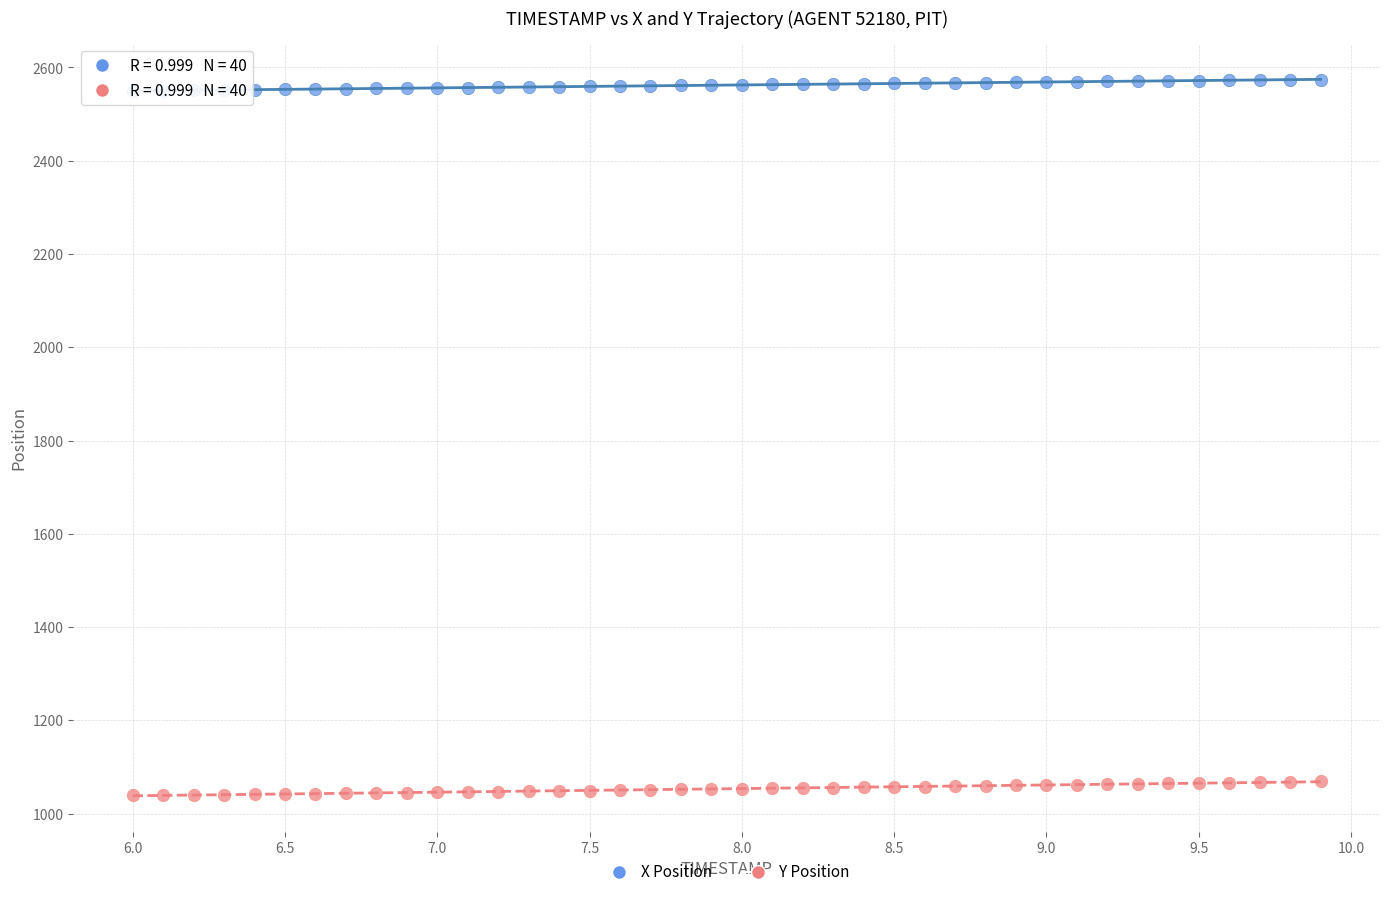

Which series reaches the minimum Y coordinate?

Y Position